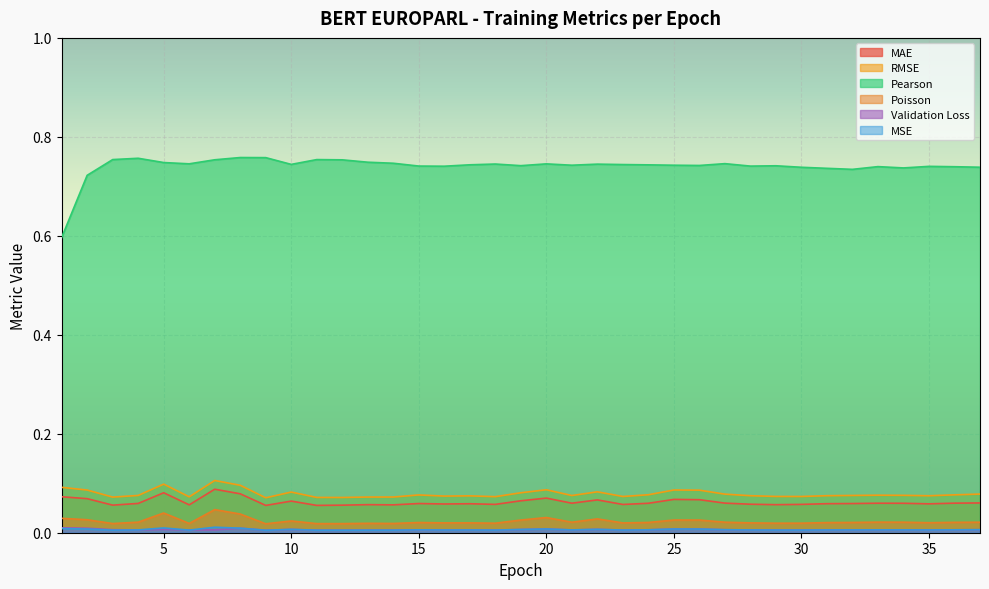

In Poisson, how many points are lower than both neighbors (excluding endpoints)?

11